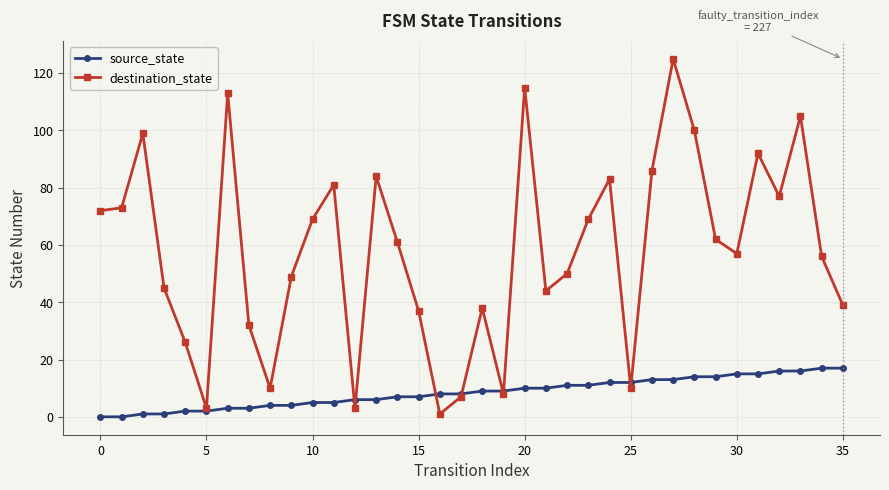

What is the sum of all destination_state values?

2081